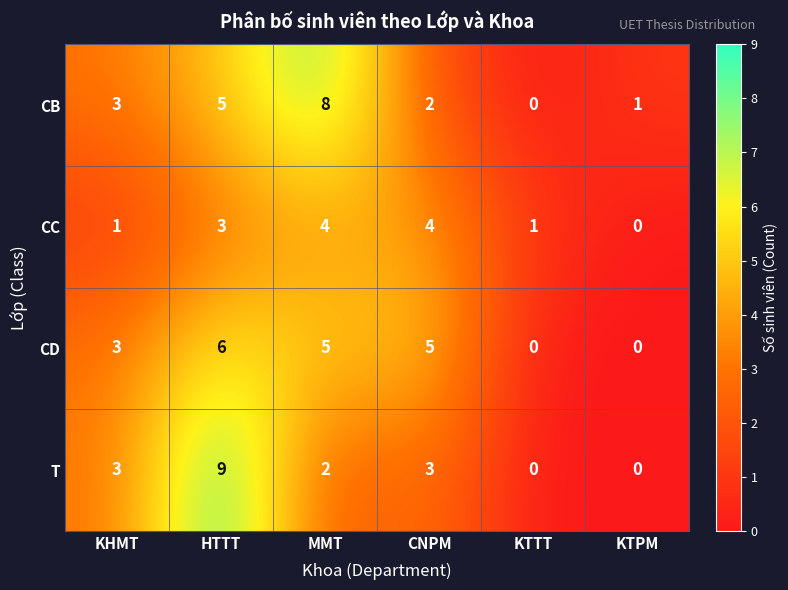

What is the total value across all series at HTTT?

23